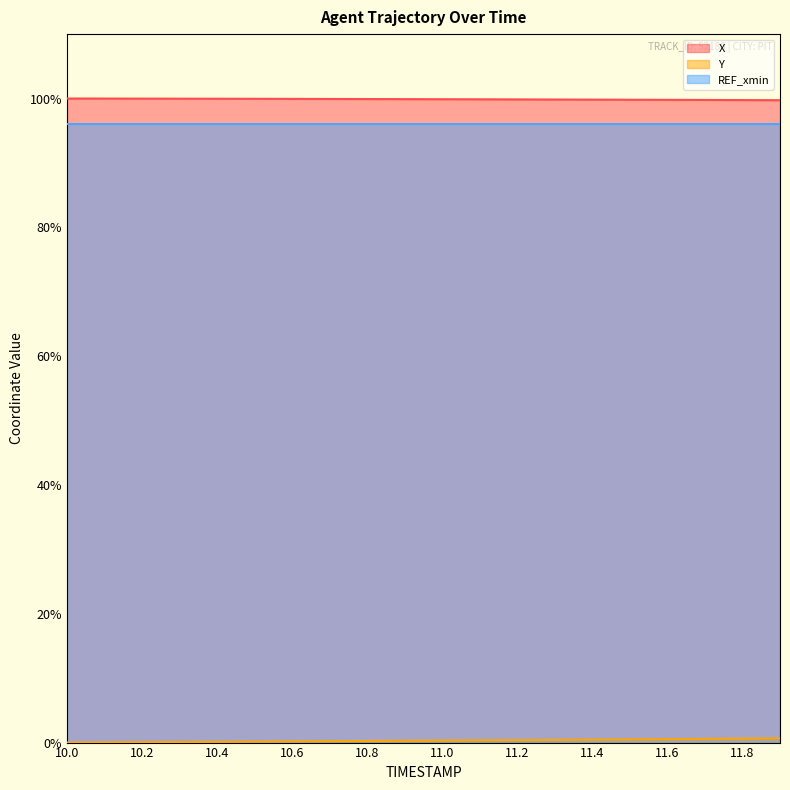

True or false: Y and X cross at least once.

False